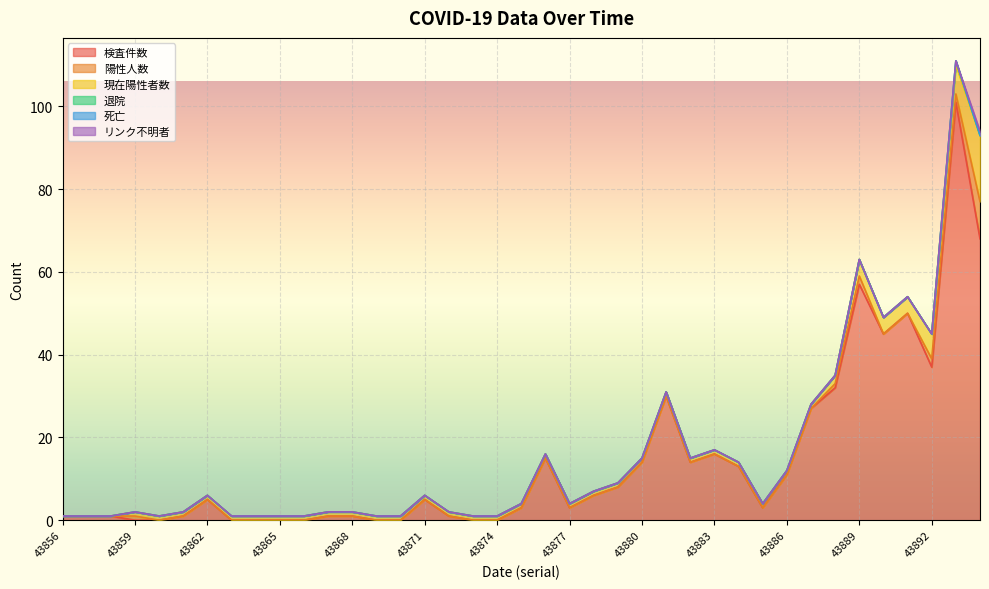

Where is the first local maximum for 検査件数?

43862